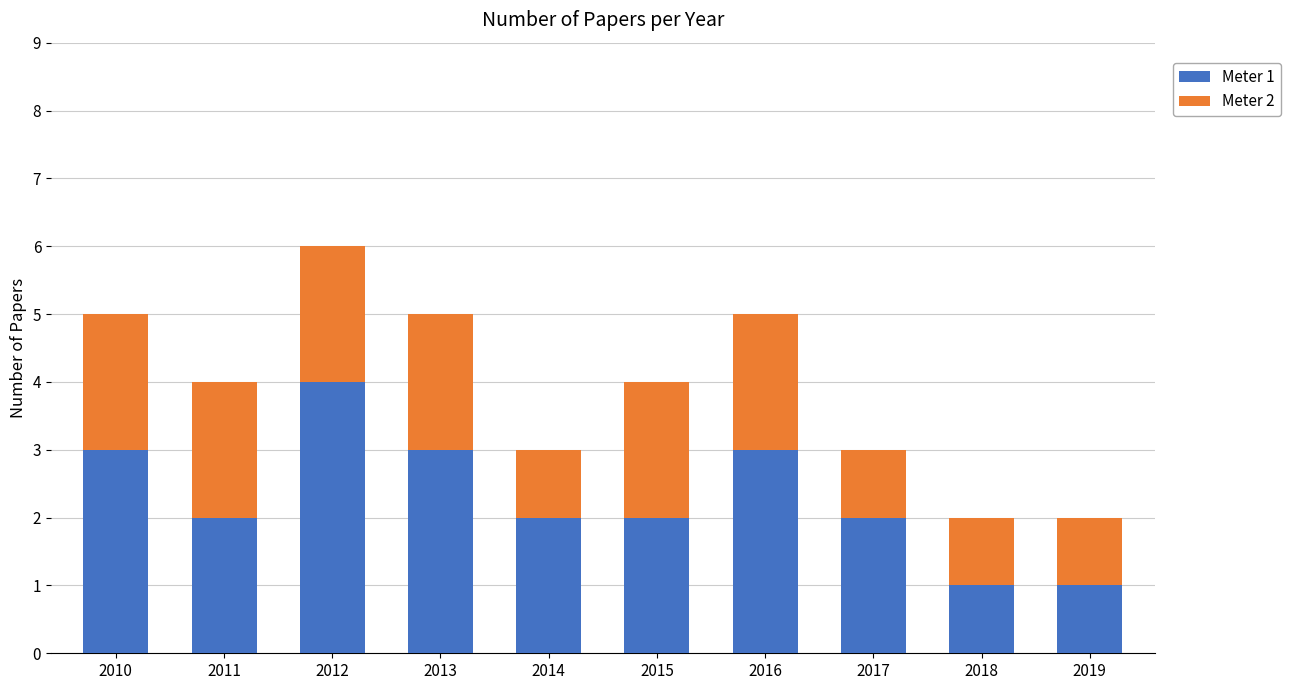

At which category is the sum across all series the highest?

2012